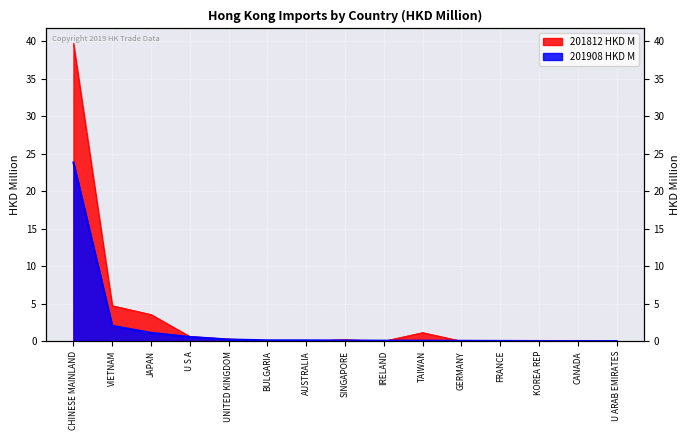

Rank the series at JAPAN from lowest to highest value.

201908 HKD M, 201812 HKD M